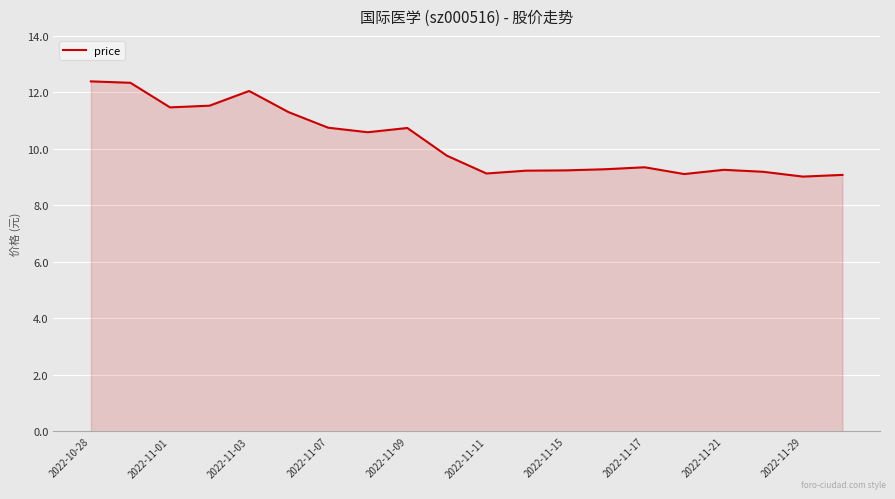

What is the minimum value shown in the chart?

9.0